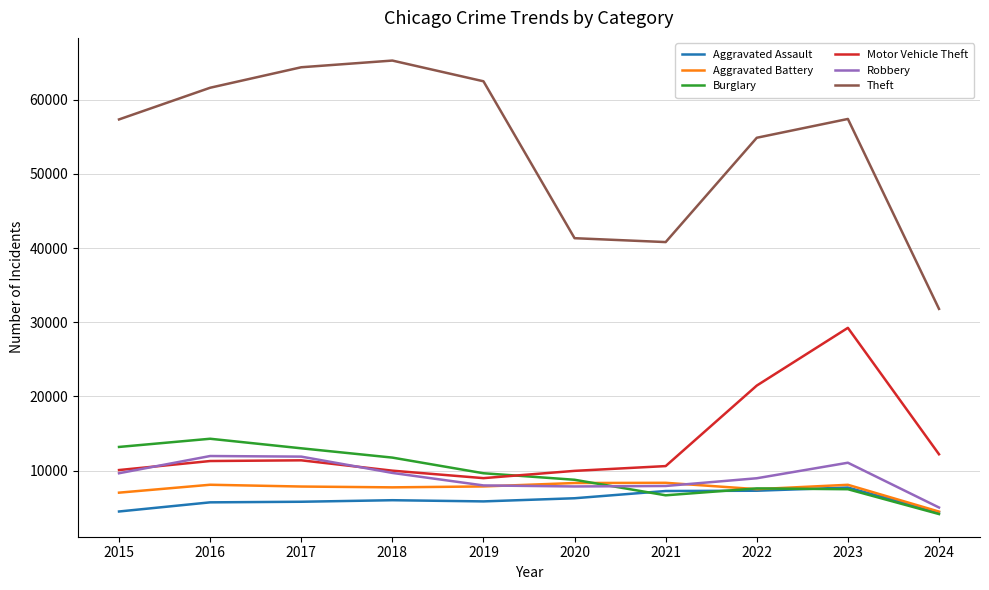

What is the spread (max minus min) of values at 2024?

27666